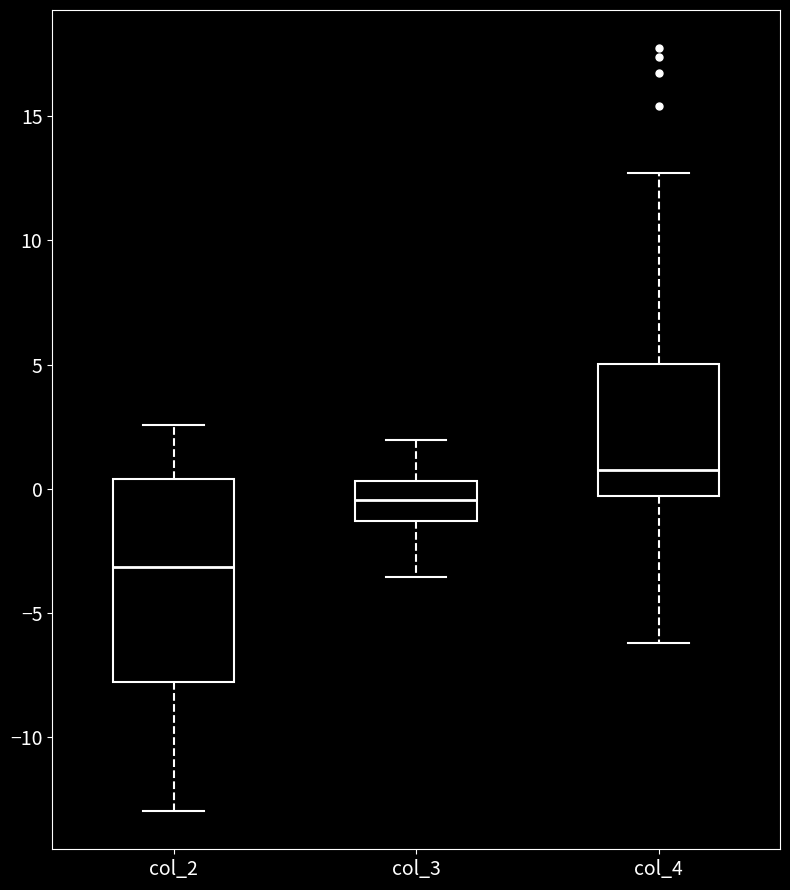

Reading left to right, transcribe this box plot: for each box, give where its median line is, the range the box spans, and where its two whiskers end, as read against the y-axis. The values are not printed on the chart, so give them approximately, as read against the axis.

col_2: median -3.0, box -8.0 to 0.5, whiskers -13.0 to 2.5
col_3: median -0.5, box -1.5 to 0.5, whiskers -3.5 to 2.0
col_4: median 1.0, box -0.5 to 5.0, whiskers -6.0 to 12.5